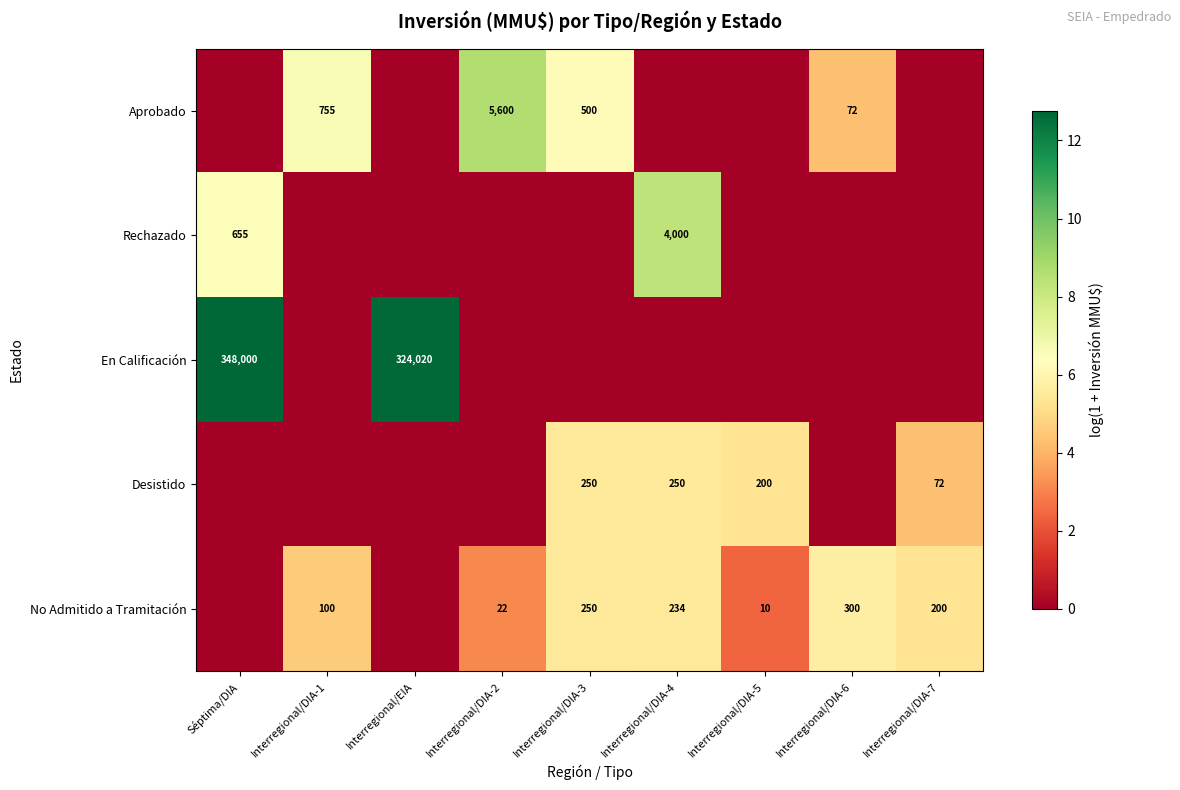

What is the sum of the Desistido values at Interregional/DIA-4 and Interregional/DIA-3?

500